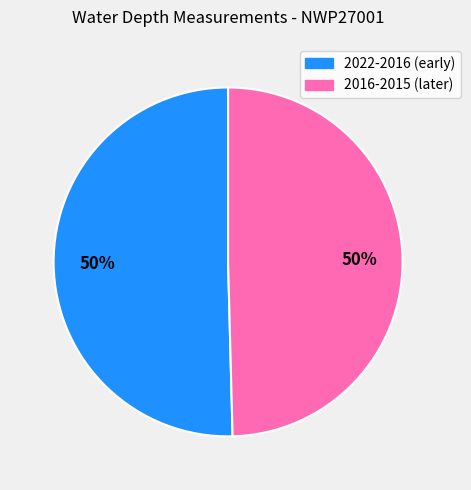

To the nearest percent, what is the average slice percentage?

50%